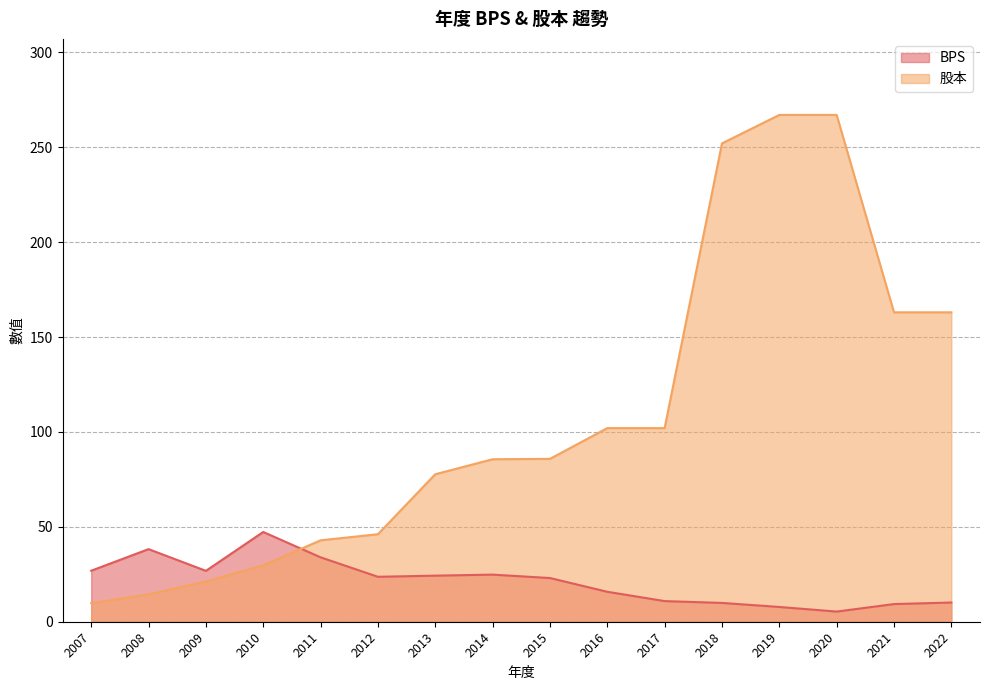

The value of BPS at 2008 is 23.3. True or false?

False